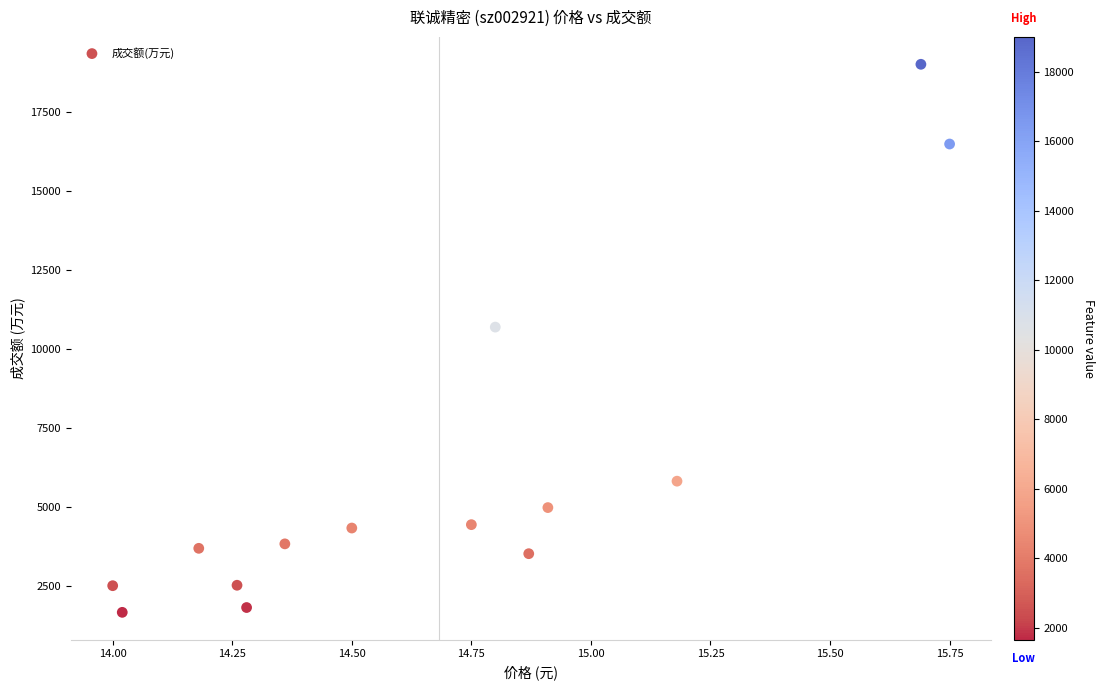

What Y value in the scatter plot is closest to 10331?

10686